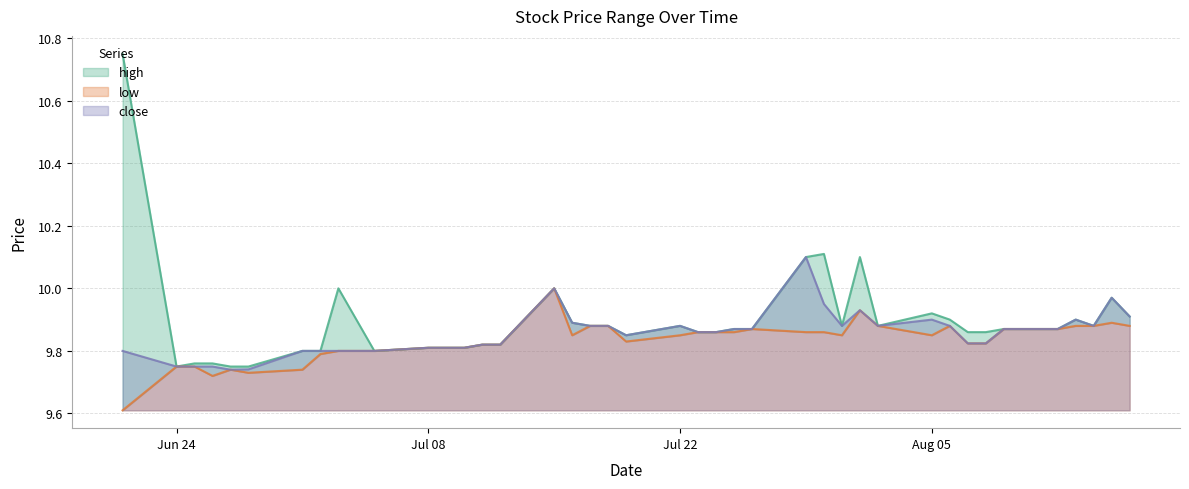

How many lines are shown in the chart?

3